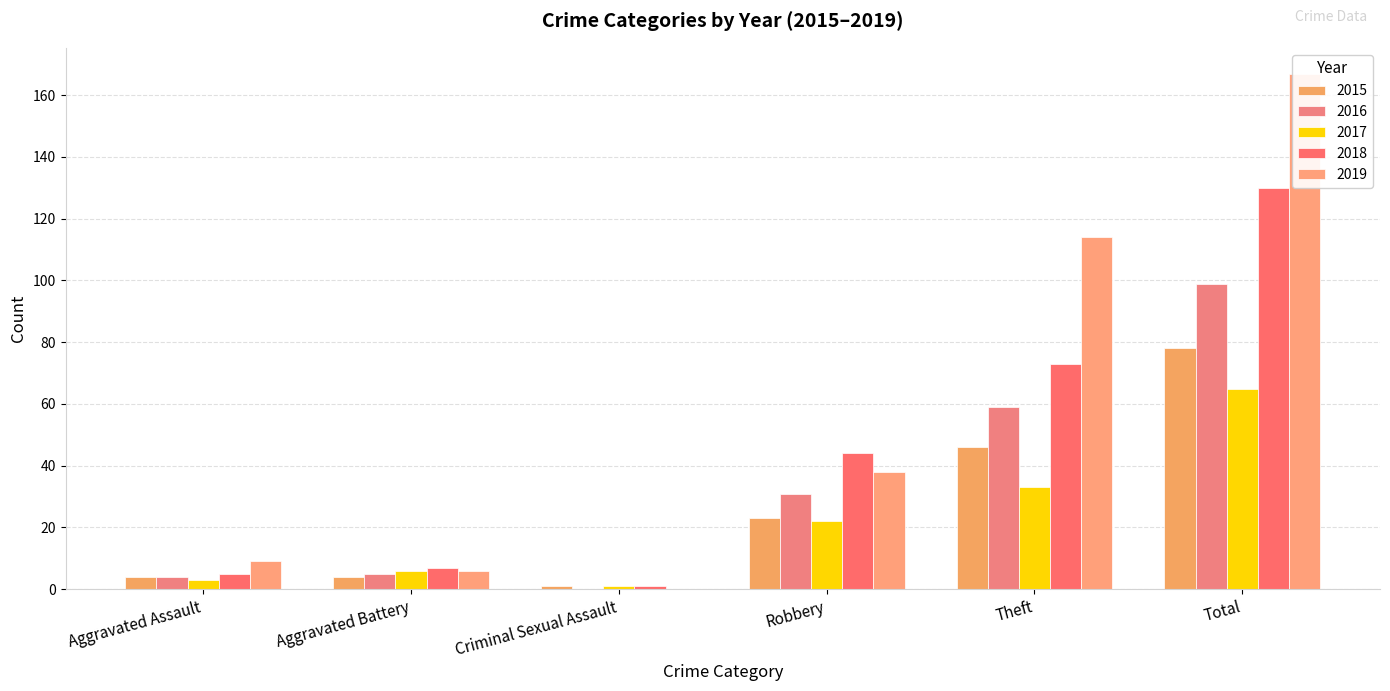

Between Criminal Sexual Assault and Theft, which series saw the biggest shift?

2019